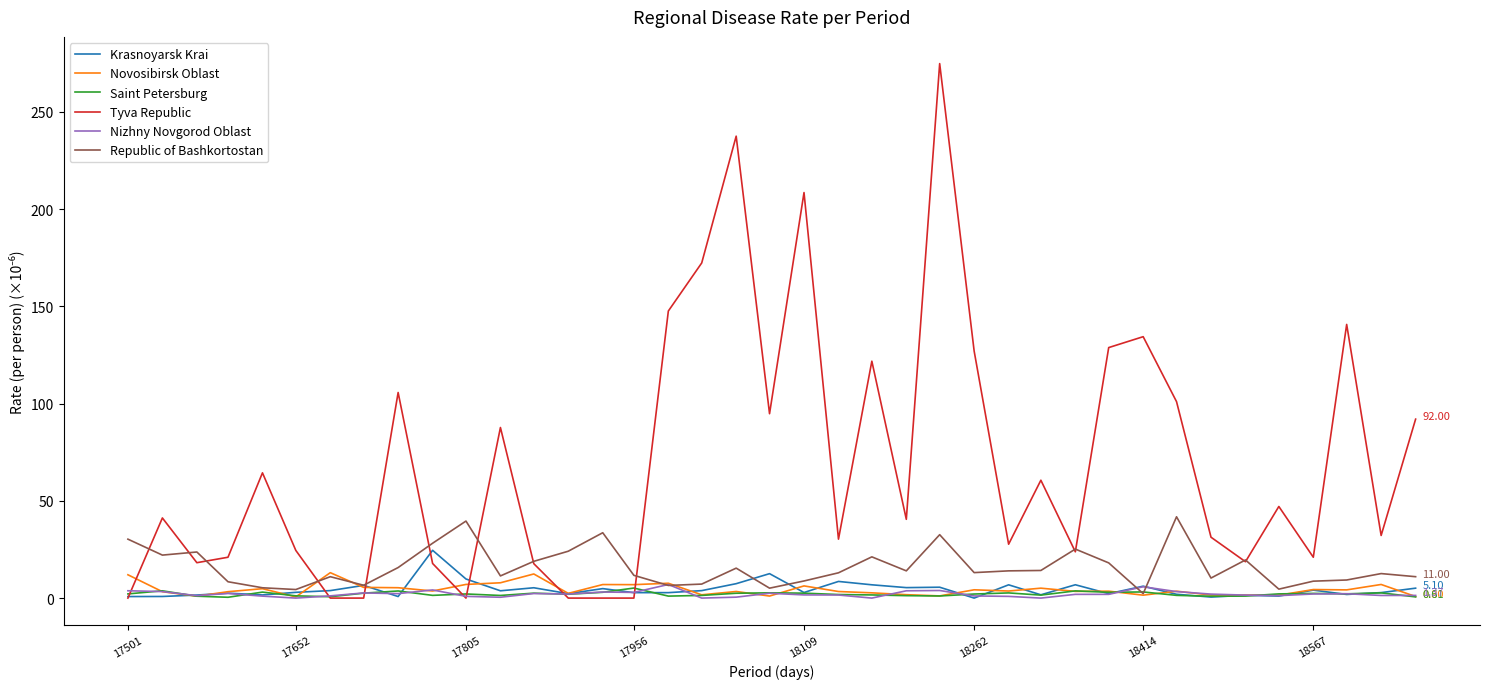

Which series has the largest total across all categories?

Tyva Republic